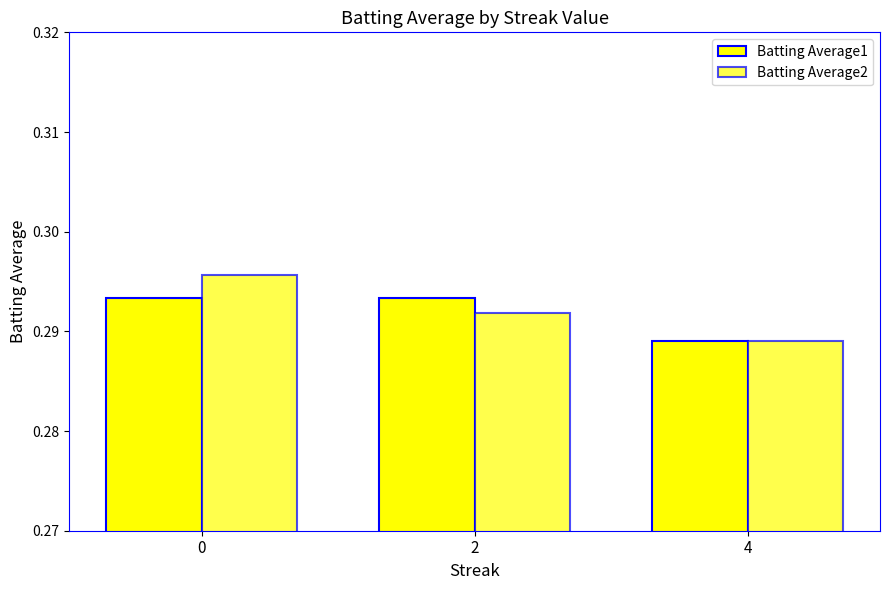

What is the highest value of the Batting Average2 series?

0.3